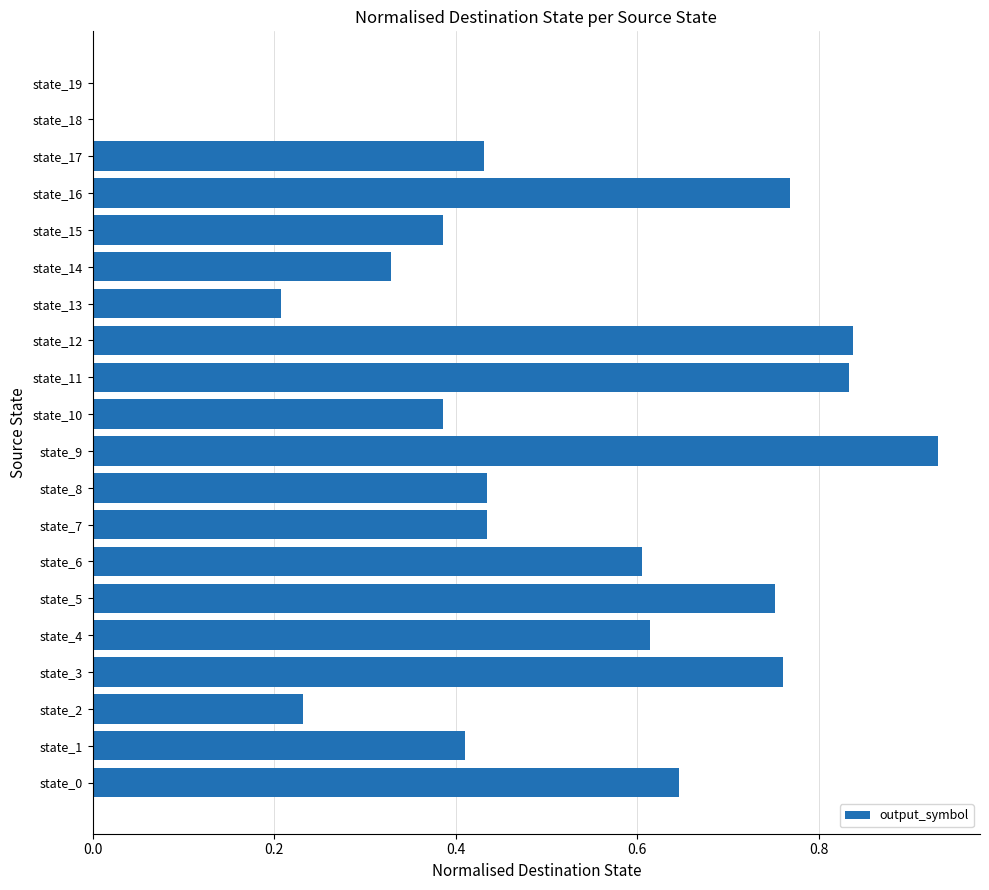

Are the bars horizontal?

Yes